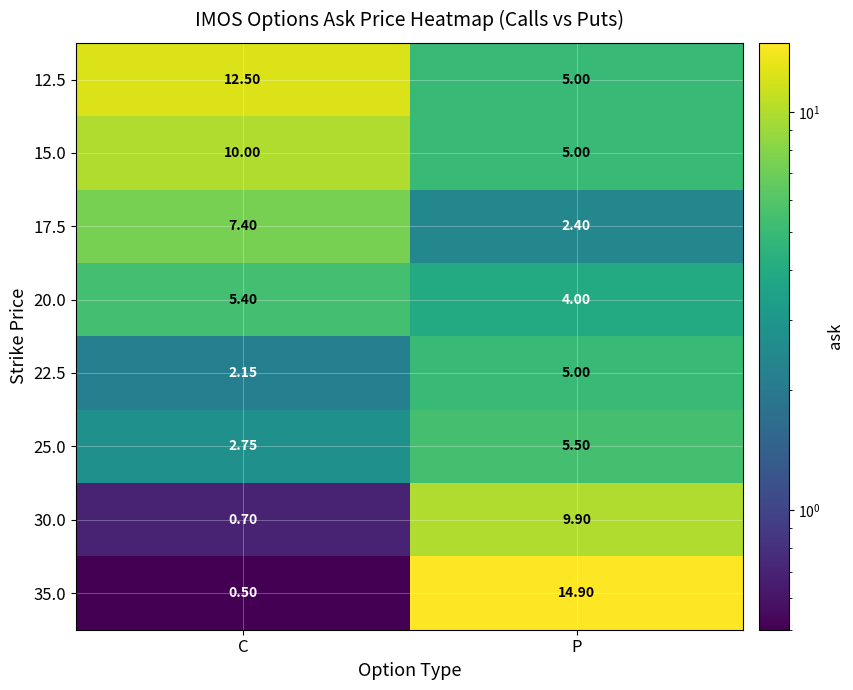

At how many categories does at least one series exceed 10?

2